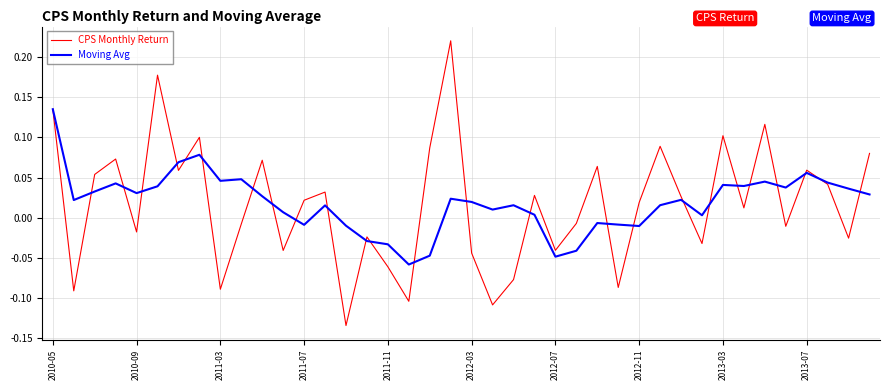

List the series in order of their peak value, highest first.

CPS Monthly Return, Moving Avg